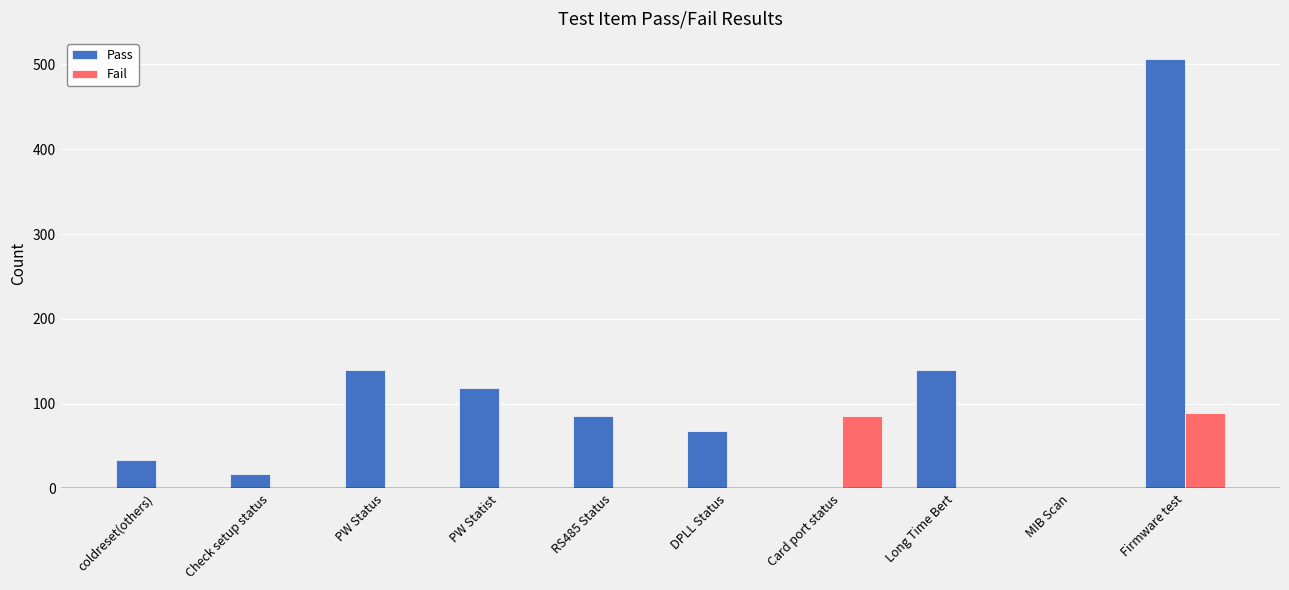

What is the total value across all series at DPLL Status?

68